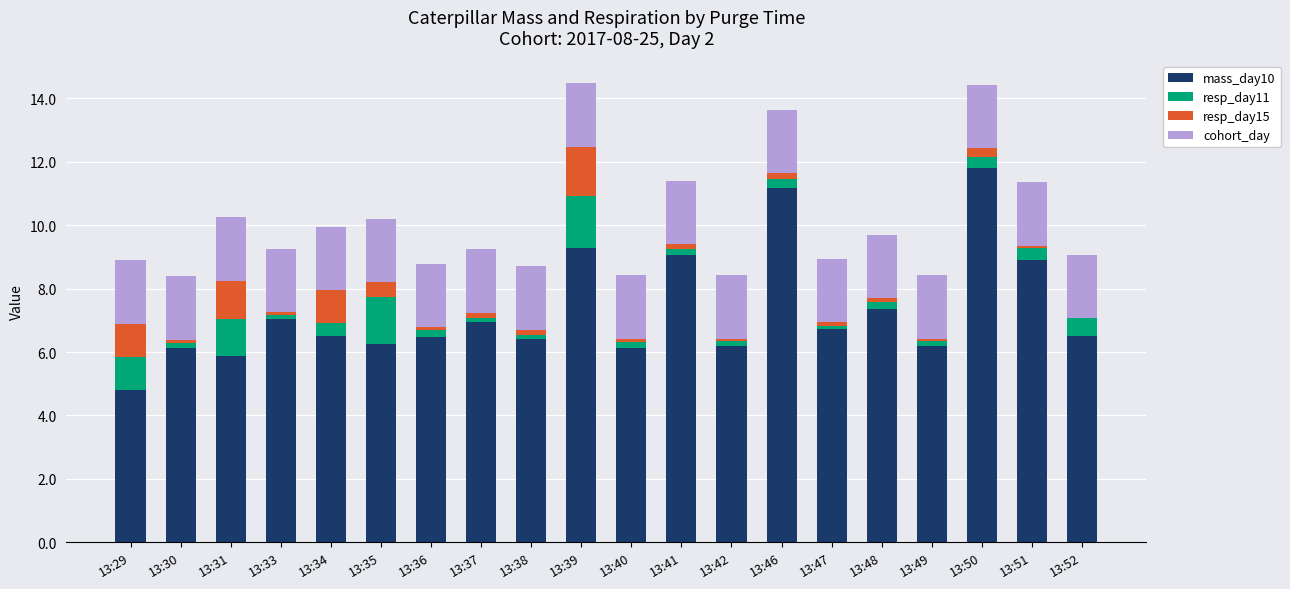

The mass_day10 series shows 3.3 at 13:48. True or false?

False